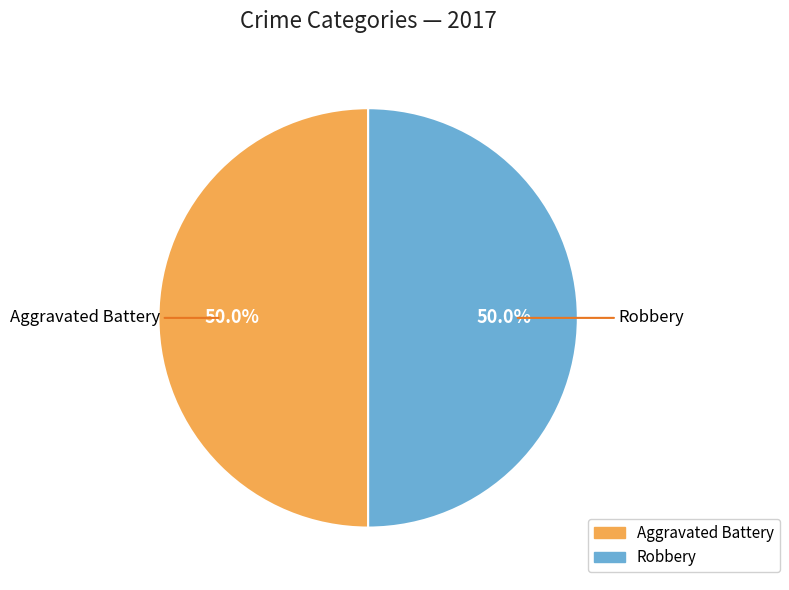

Count the number of slices in the pie.

2